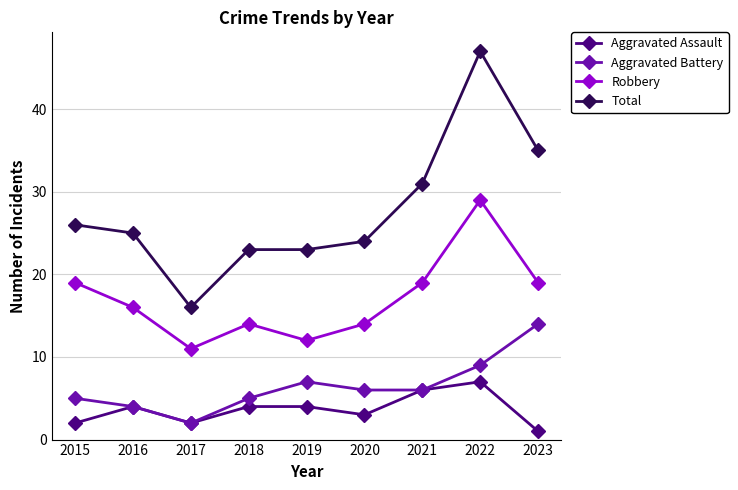

What is the lowest value of the Robbery series?

11